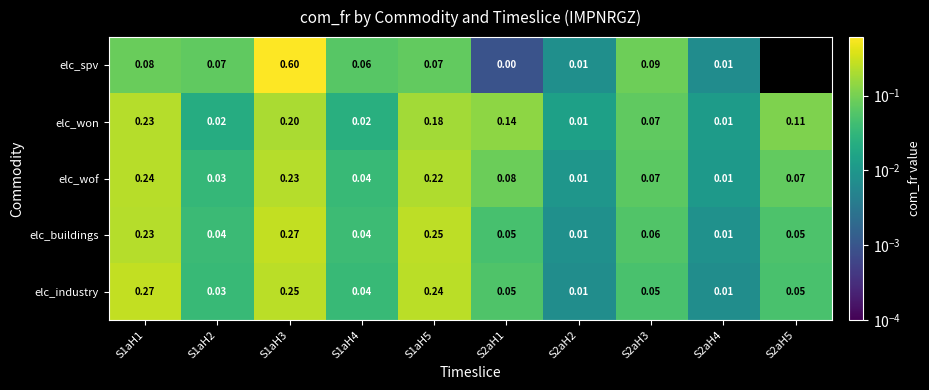

Between S1aH2 and S2aH4, which series saw the biggest shift?

elc_spv